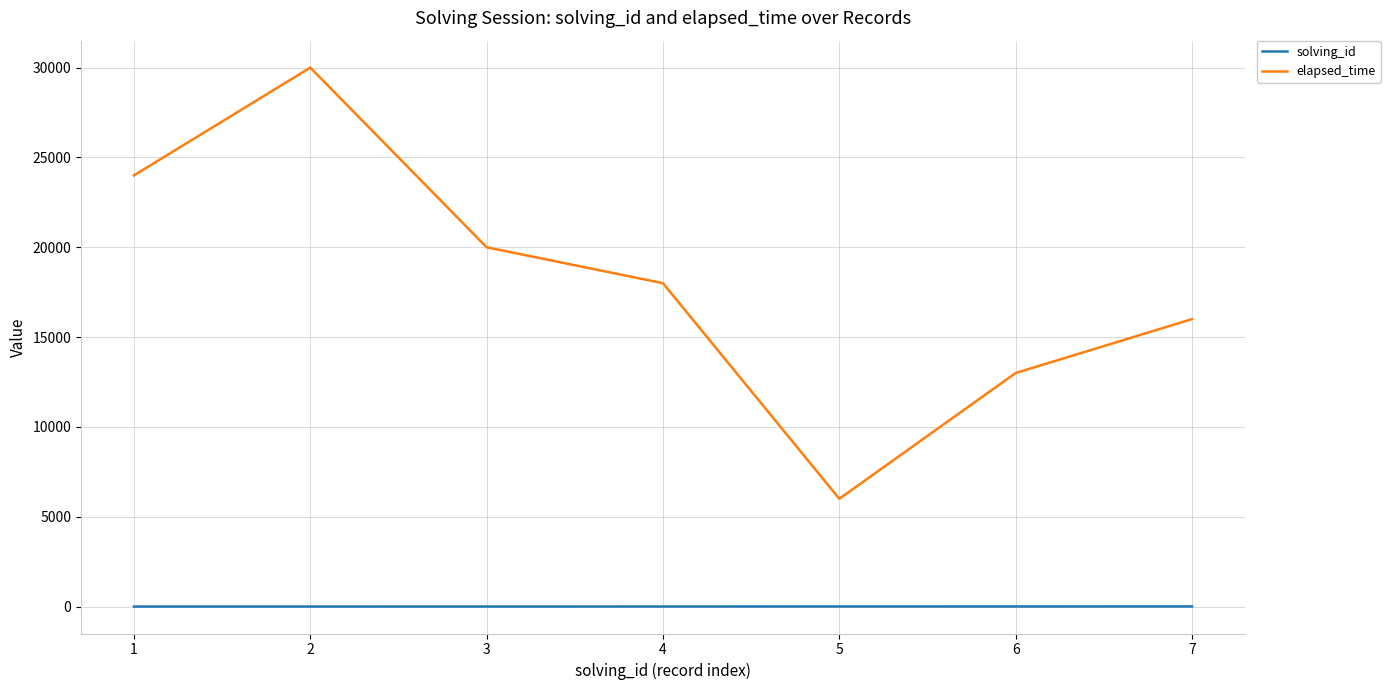

What is the spread (max minus min) of values at 4?

17996